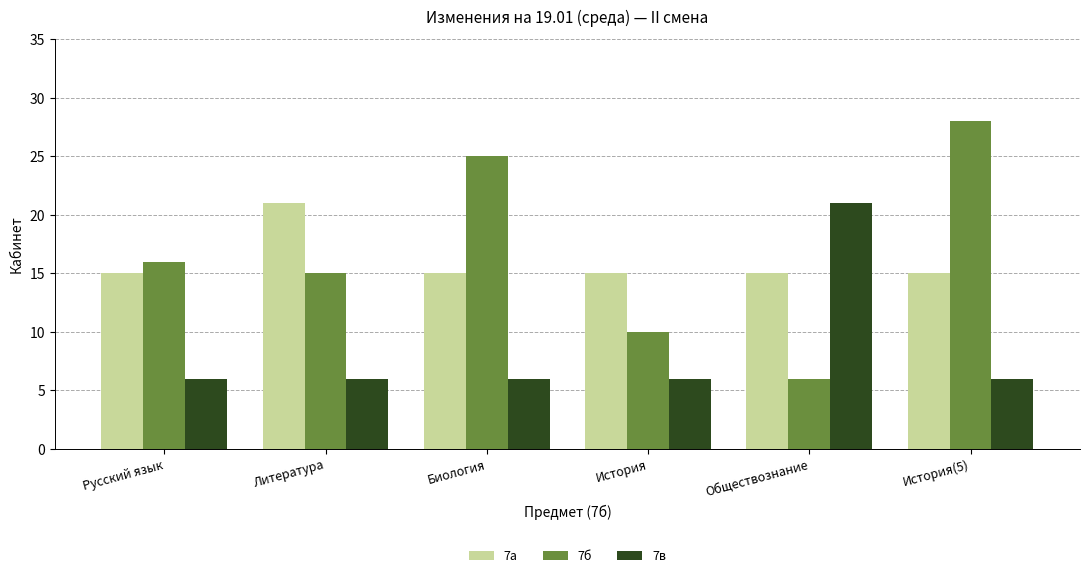

How many categories are shown in the chart?

6